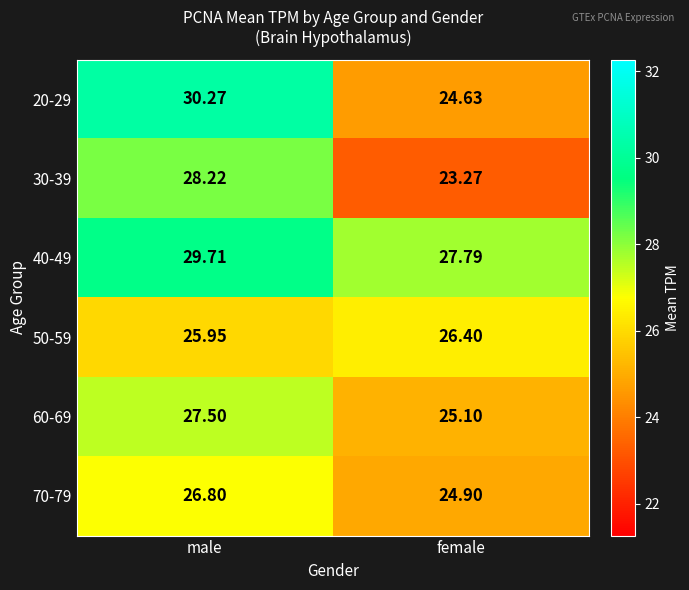

Which series has the widest spread of values?

20-29